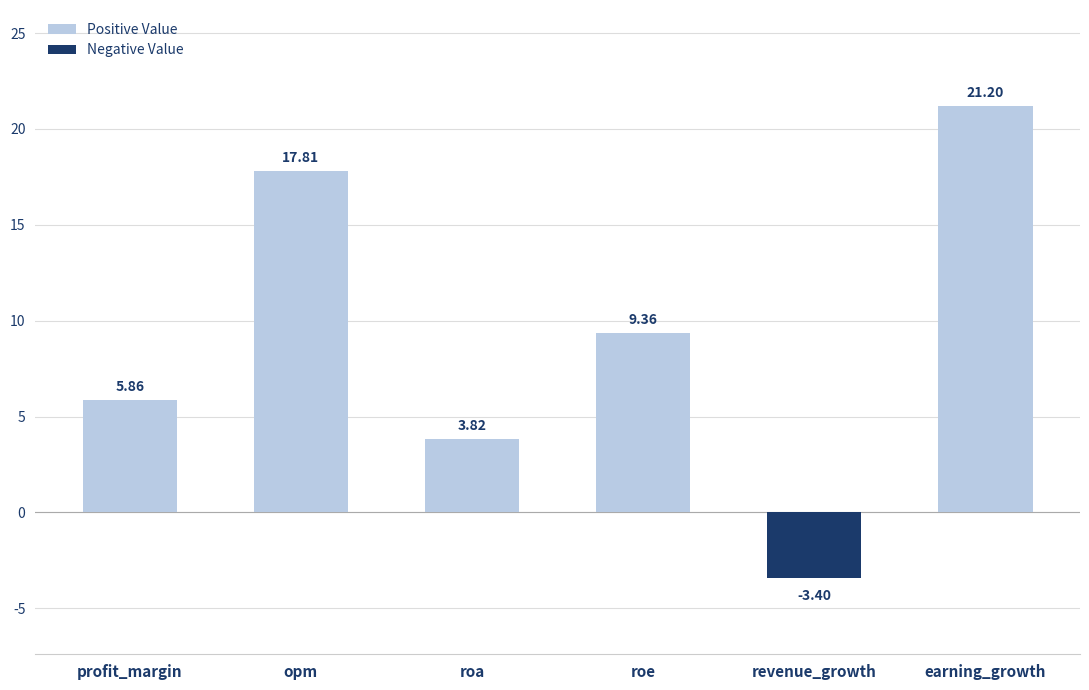

What is the sum of the values at revenue_growth and profit_margin?

2.5